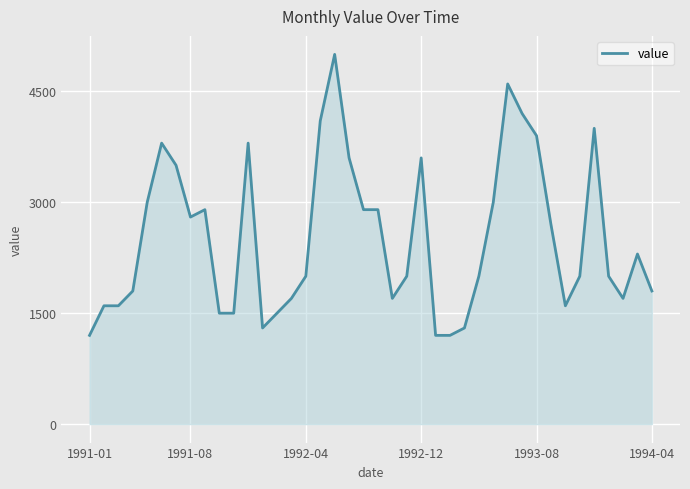

What is the minimum value shown in the chart?

1200